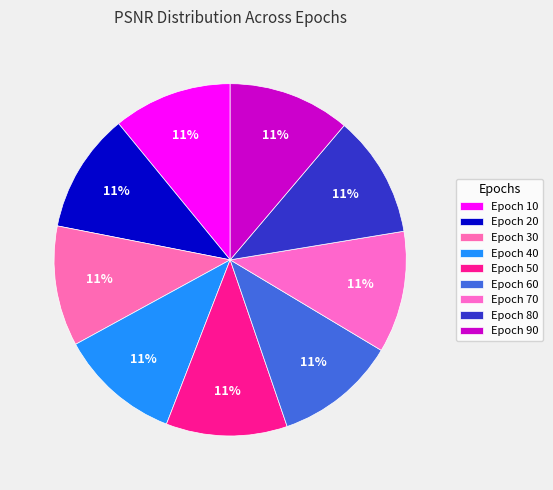

Count the number of slices in the pie.

9